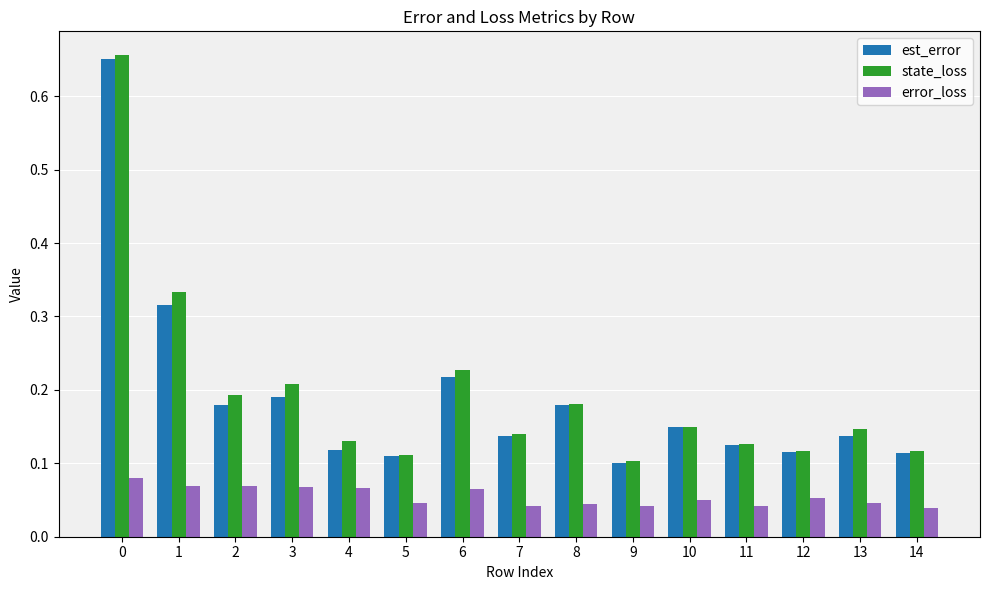

How many categories are shown in the chart?

15